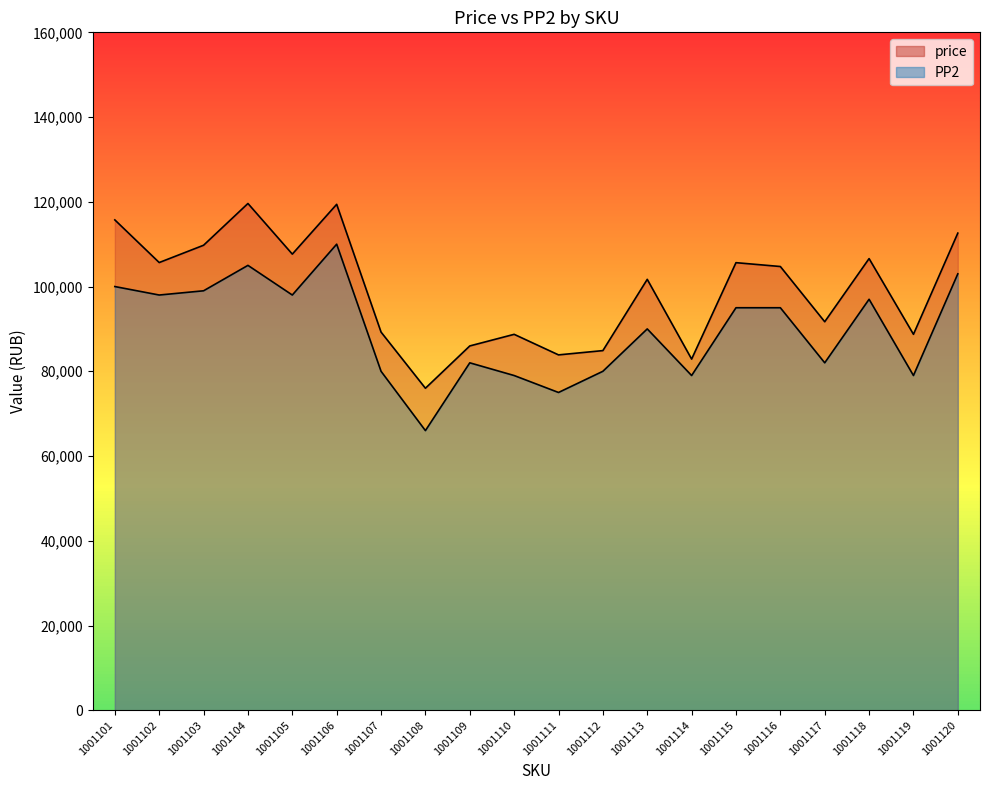

Reading right to left, extract all data points from this chart.

price: 1001120=112611	1001119=88729	1001118=106599	1001117=91695	1001116=104729	1001115=105638	1001114=82882	1001113=101700	1001112=84883	1001111=83873	1001110=88724	1001109=85983	1001108=76000	1001107=89255	1001106=119409	1001105=107656	1001104=119604	1001103=109749	1001102=105667	1001101=115730
PP2: 1001120=103000	1001119=79000	1001118=97000	1001117=82000	1001116=95000	1001115=95000	1001114=79000	1001113=90000	1001112=80000	1001111=75000	1001110=79000	1001109=82000	1001108=66000	1001107=80000	1001106=110000	1001105=98000	1001104=105000	1001103=99000	1001102=98000	1001101=100000